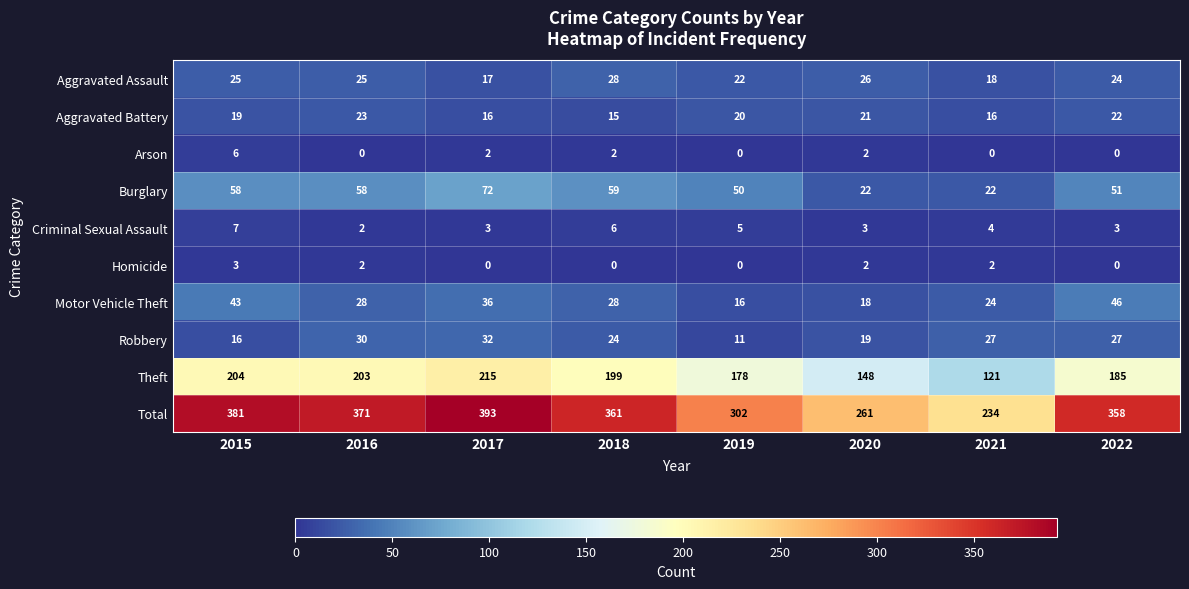

How many data points in Aggravated Assault are less than 25?

4